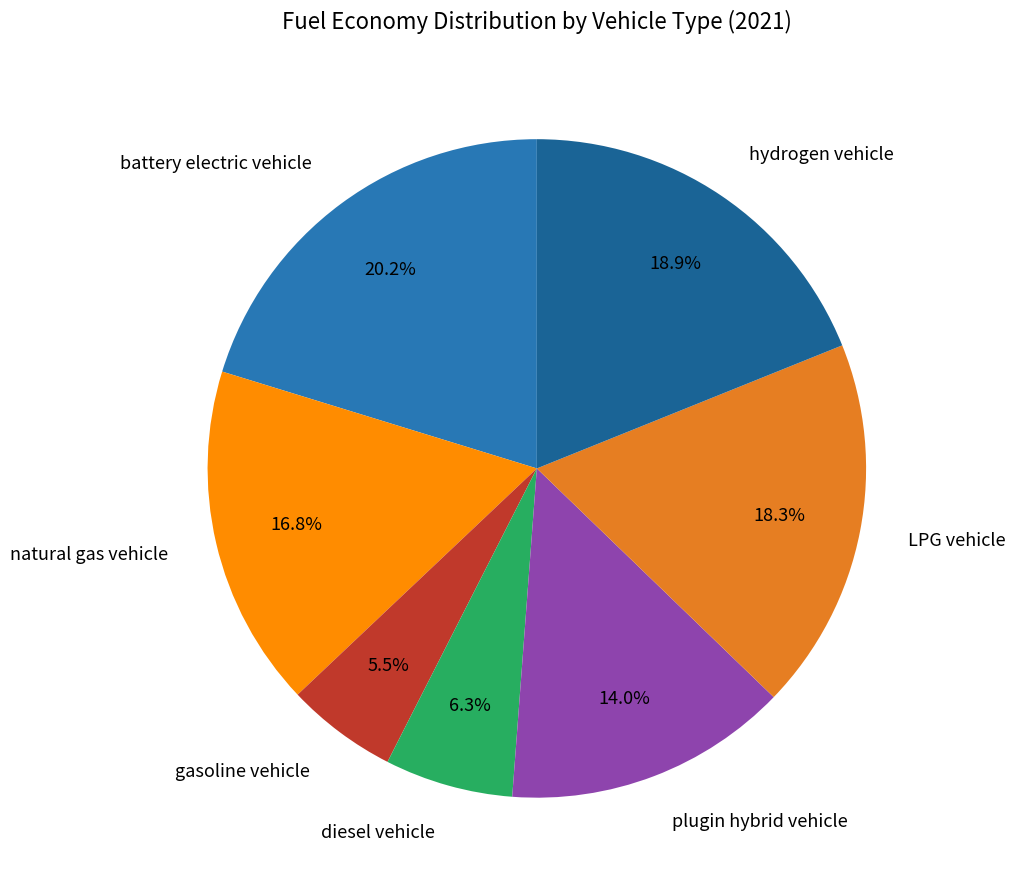

Is it true that LPG vehicle is 5% of the pie?

False